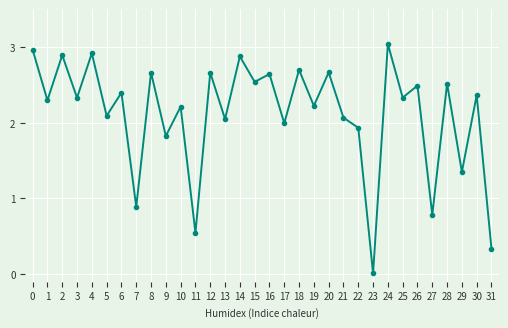

What is the value of the 15th point from the left?

2.9